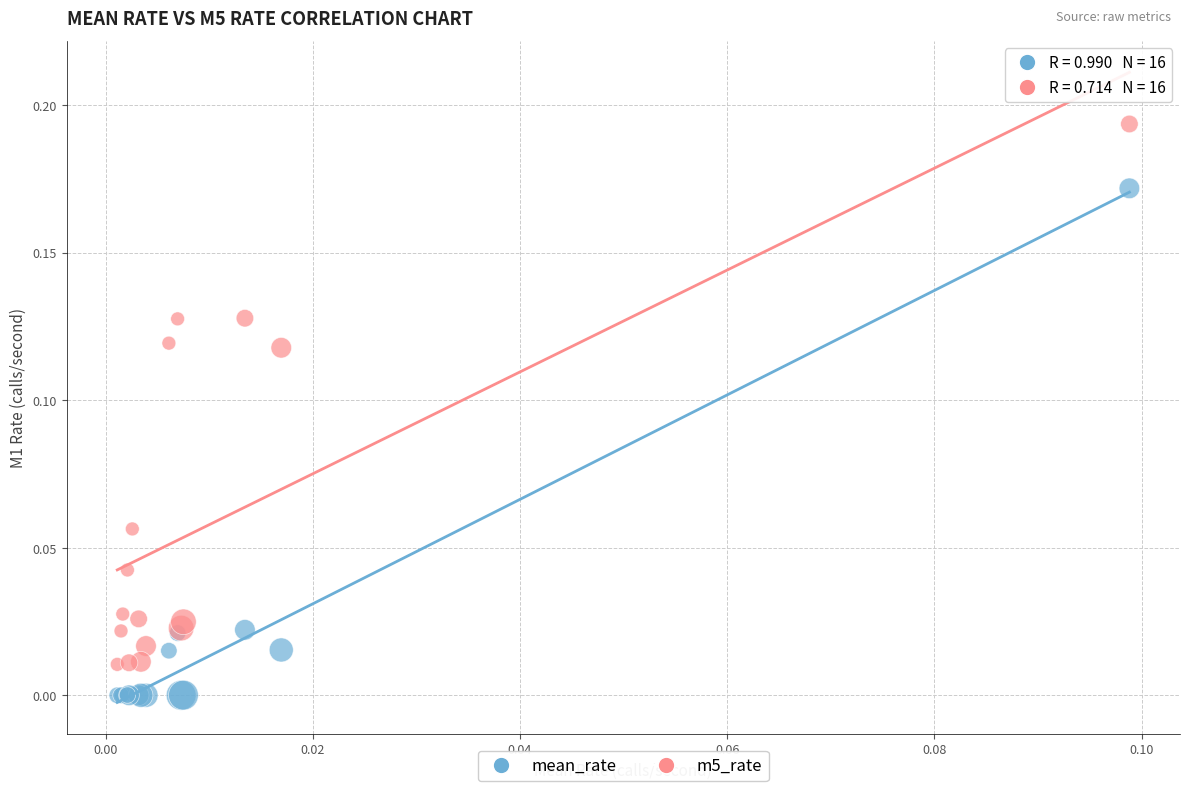

Which series has the largest Y range (max minus min)?

m5_rate